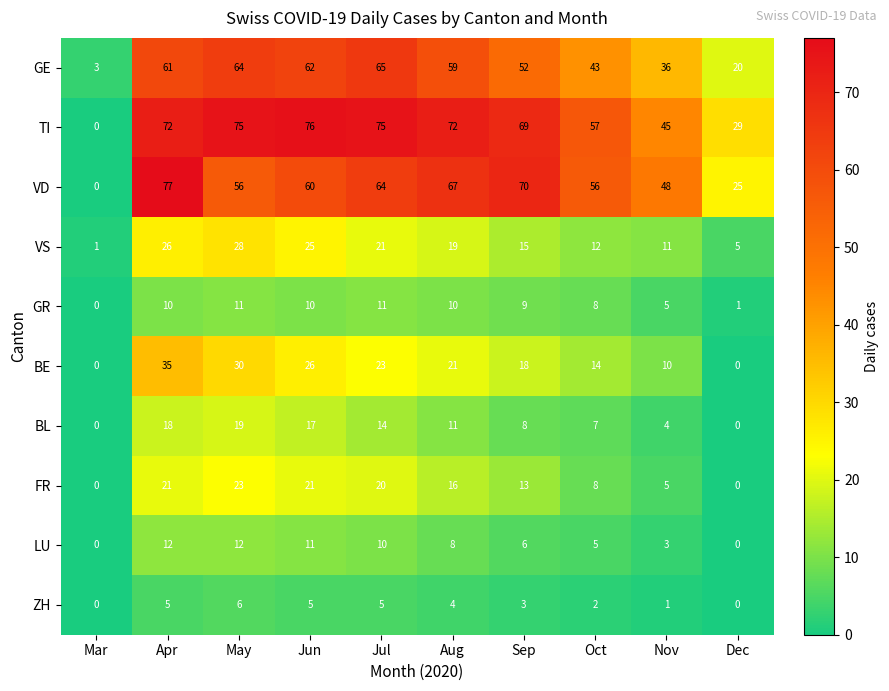

Rank the series by their maximum value, from highest to lowest.

VD, TI, GE, BE, VS, FR, BL, LU, GR, ZH